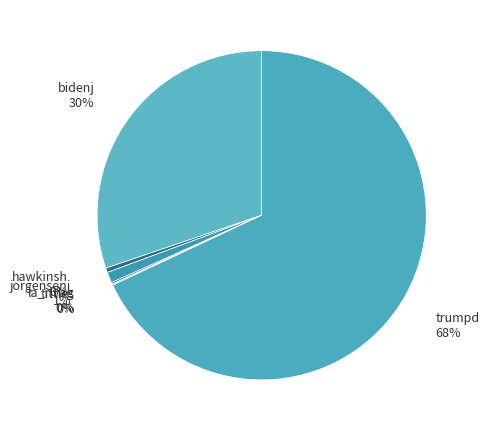

The trumpd slice represents 68% of the pie. True or false?

True